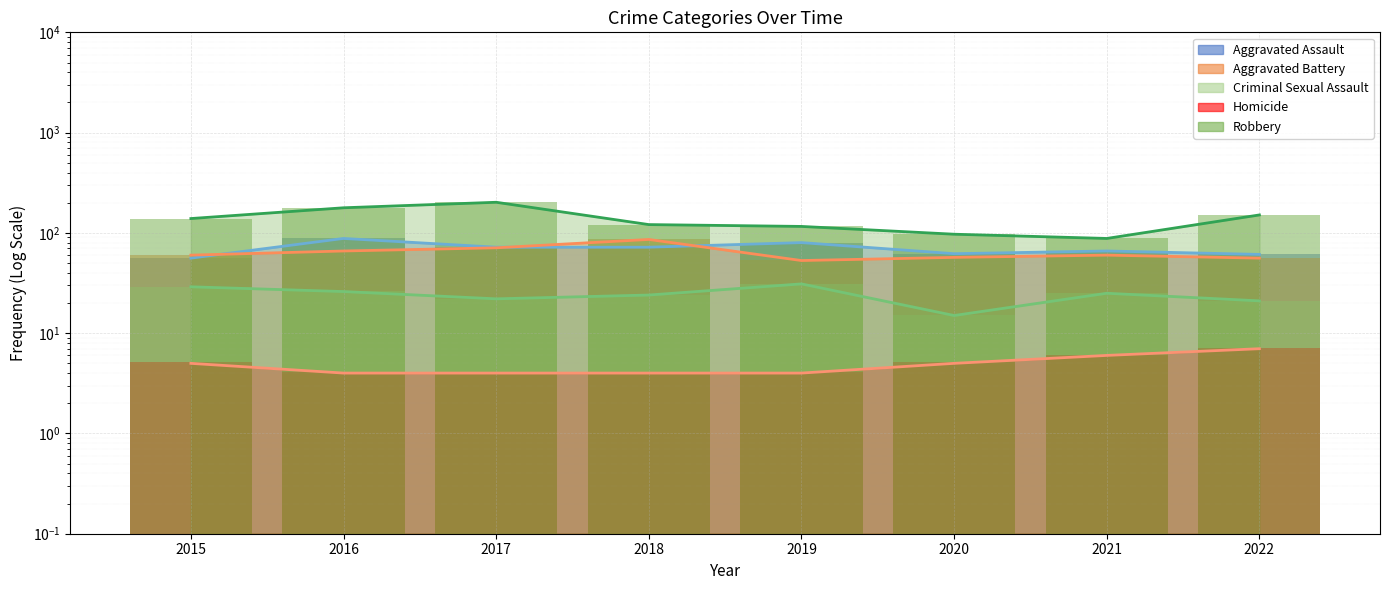

Which series changed the most between 2017 and 2022?

Robbery